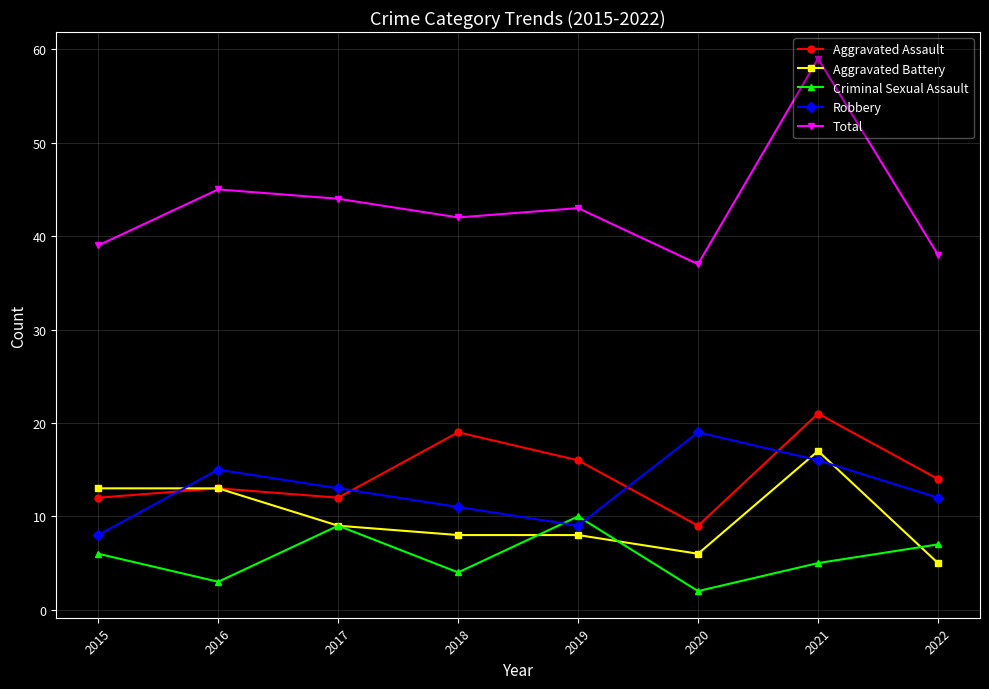

What is the value of the Robbery point at the 4th from the left?

11